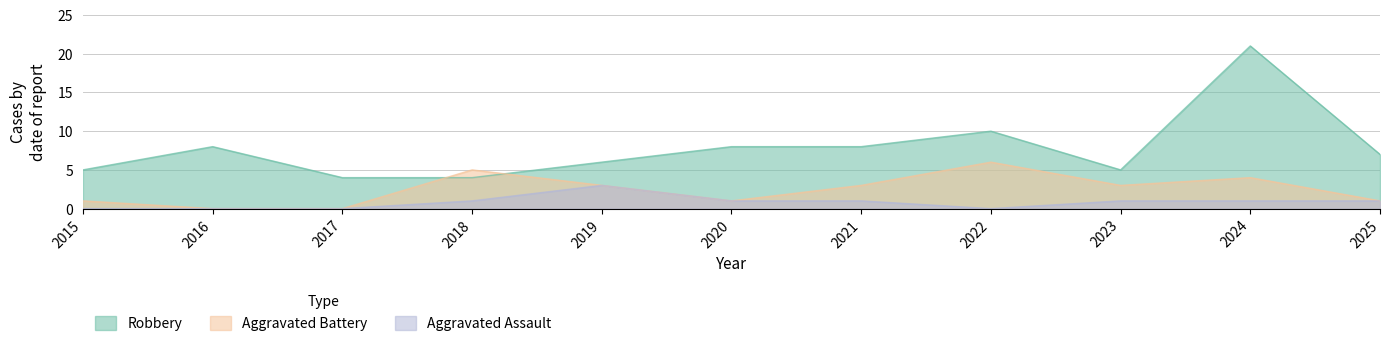

Does the chart display data point markers on the line(s)?

No